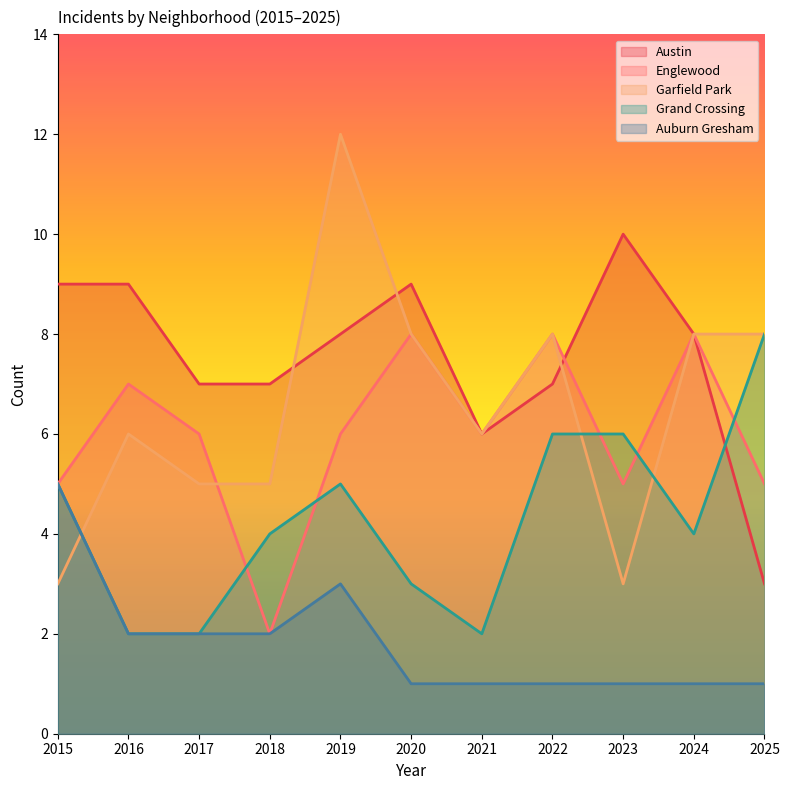

At 2021, list the series in order from smallest to largest.

Auburn Gresham, Grand Crossing, Austin, Englewood, Garfield Park